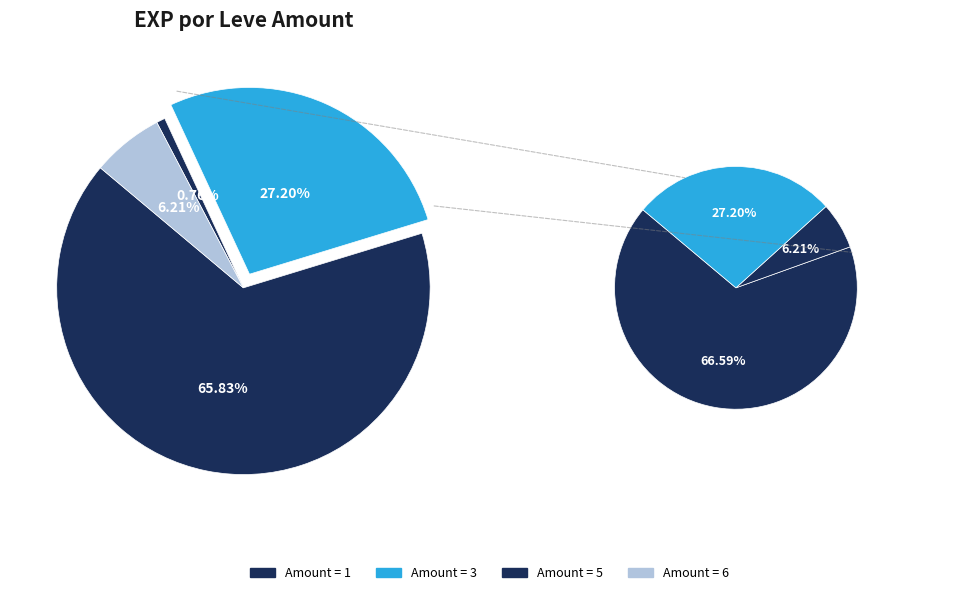

Is it true that 3 is 1% of the pie?

False